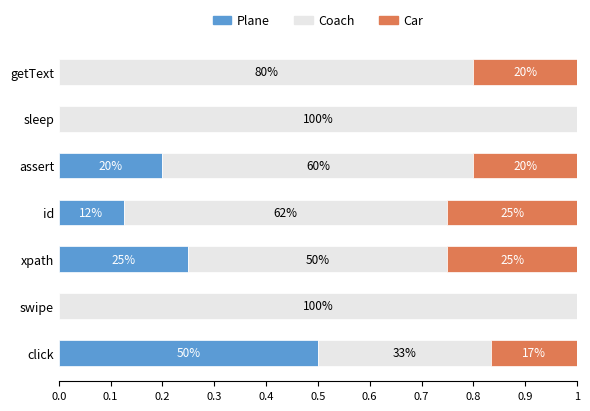

What are all the series names shown in the legend?

Plane, Coach, Car